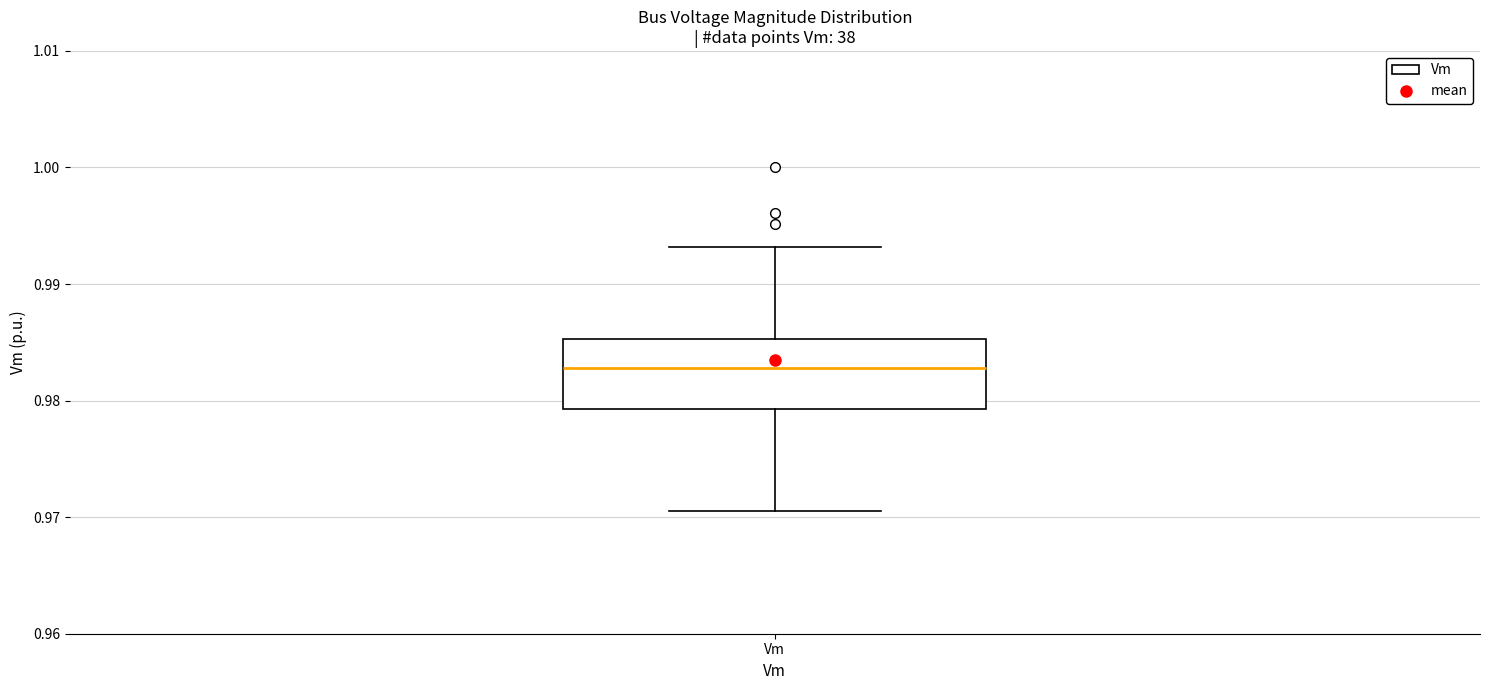

Read this box plot against the y-axis: the position of the median line, the range covered by the box, and the ends of both whiskers. The values are not printed on the chart, so give them approximately, as read against the axis.

median 0.983, box 0.979 to 0.985, whiskers 0.971 to 0.993